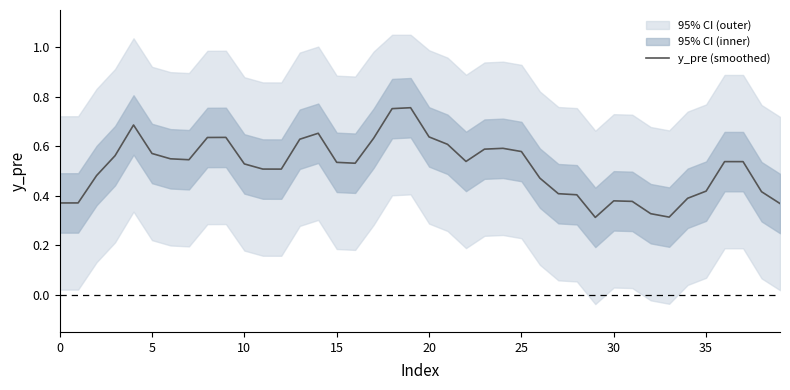

Which has a higher value, 22 or 26?

22